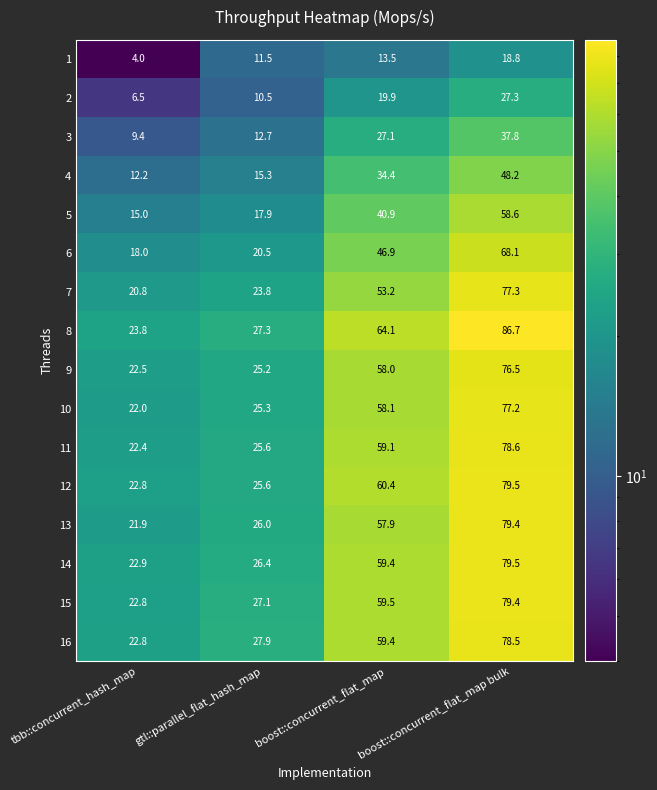

The 8 series shows 16.4 at boost::concurrent_flat_map. True or false?

False